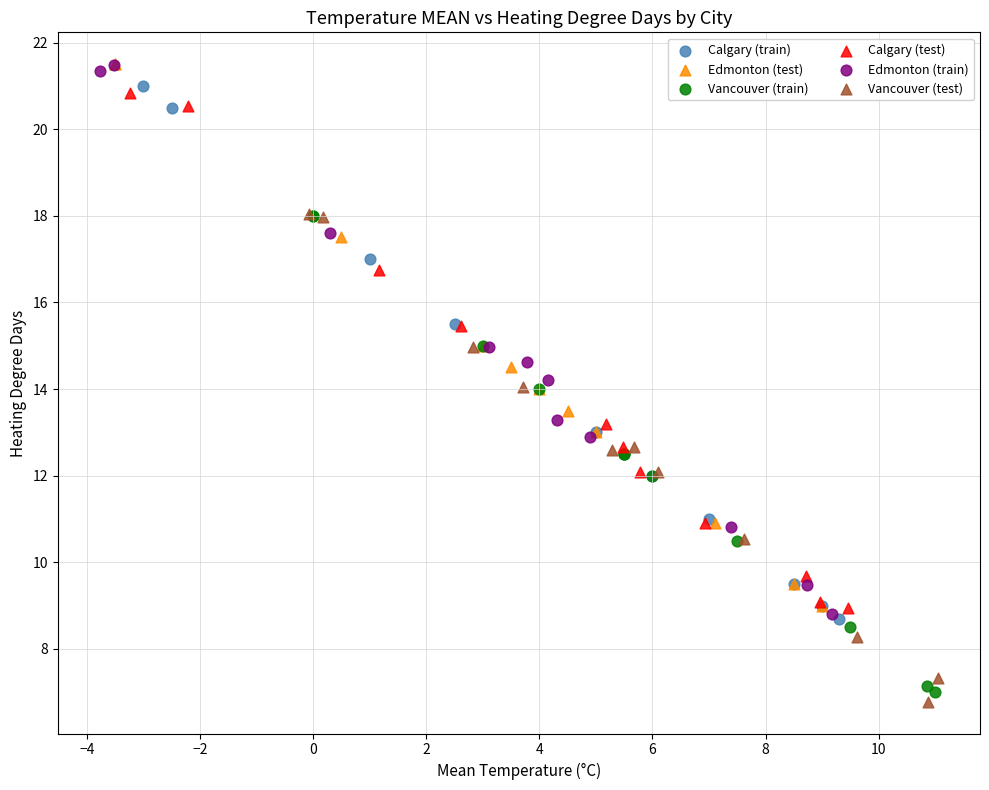

What are all the series names shown in the legend?

Calgary (train), Edmonton (test), Vancouver (train), Calgary (test), Edmonton (train), Vancouver (test)